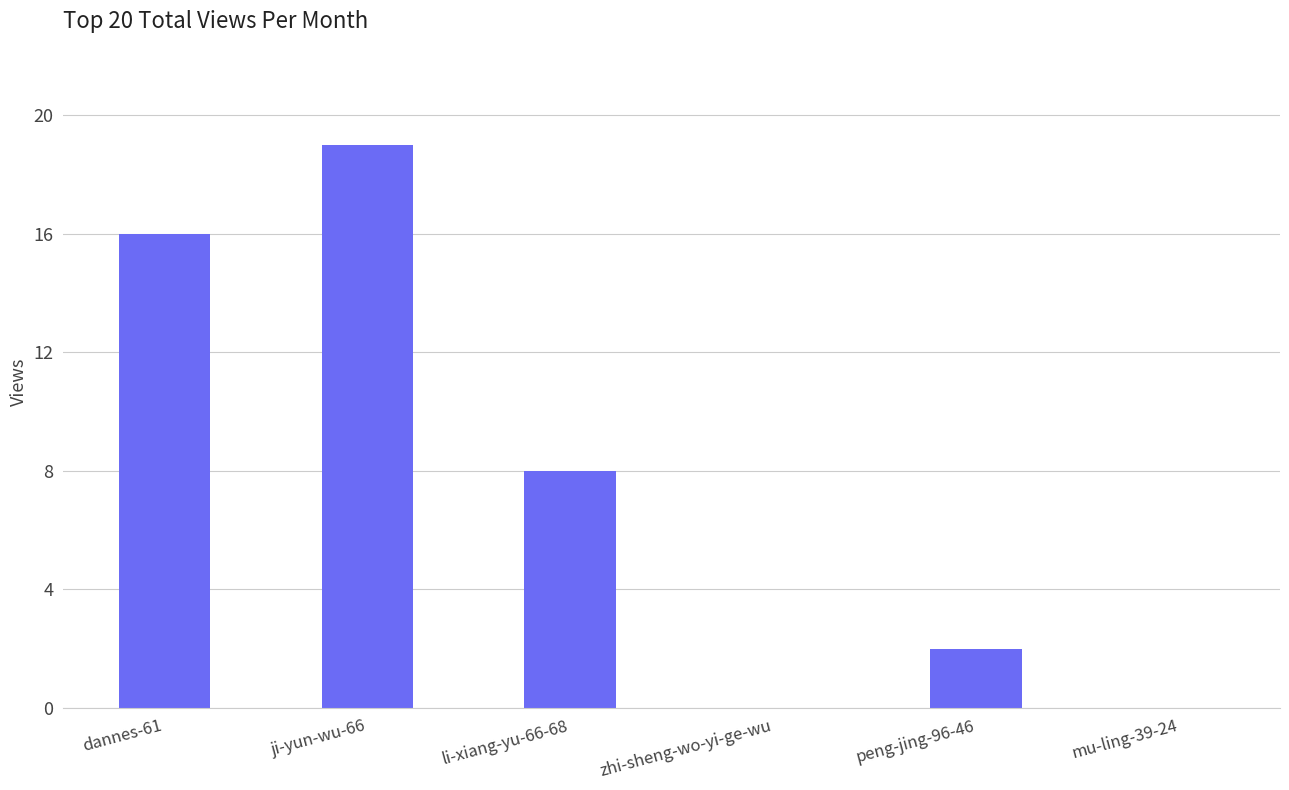

Are the bars grouped side by side (vs. stacked)?

No